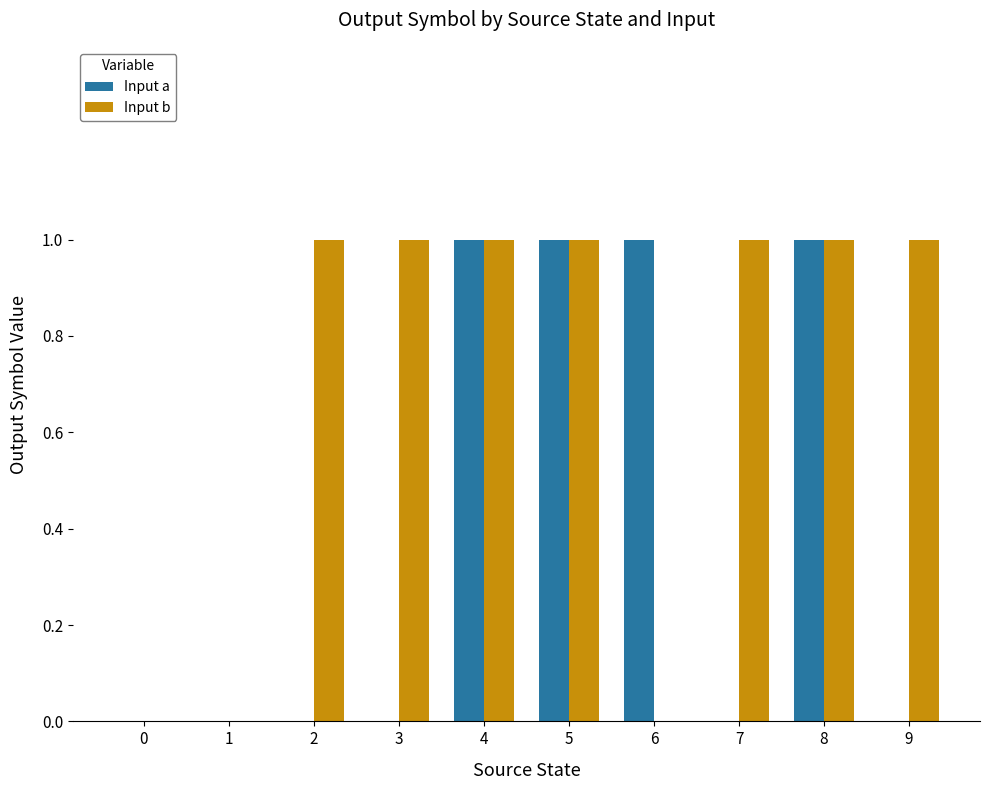

Which series has the largest total across all categories?

Input b